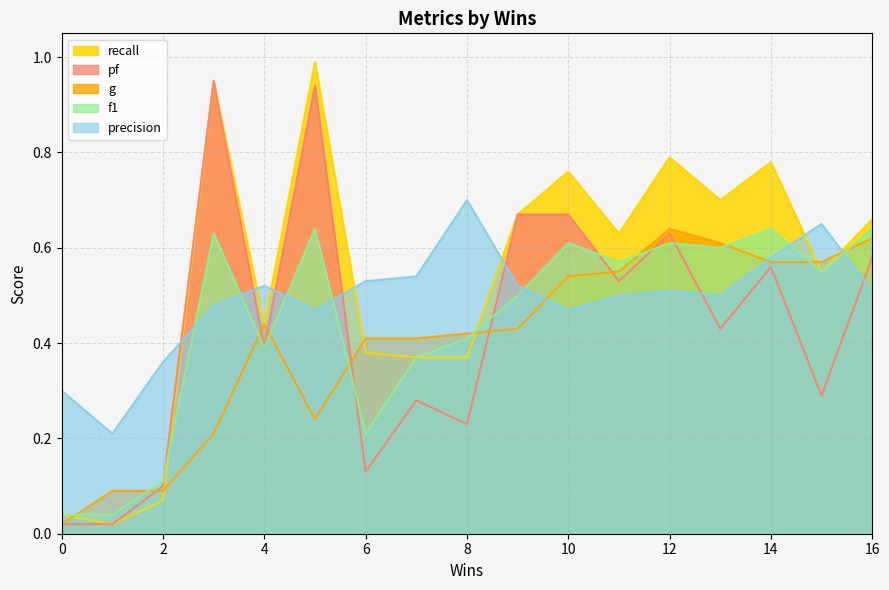

Reading right to left, what are all the values shown in this chart?

recall: 0.7	0.6	0.8	0.7	0.8	0.6	0.8	0.7	0.4	0.4	0.4	1.0	0.4	0.9	0.1	0.0	0.0
pf: 0.6	0.3	0.6	0.4	0.6	0.5	0.7	0.7	0.2	0.3	0.1	0.9	0.4	0.9	0.1	0.0	0.0
g: 0.6	0.6	0.6	0.6	0.6	0.6	0.5	0.4	0.4	0.4	0.4	0.2	0.4	0.2	0.1	0.1	0.0
f1: 0.6	0.6	0.6	0.6	0.6	0.6	0.6	0.5	0.4	0.4	0.2	0.6	0.4	0.6	0.1	0.0	0.0
precision: 0.5	0.7	0.6	0.5	0.5	0.5	0.5	0.5	0.7	0.5	0.5	0.5	0.5	0.5	0.4	0.2	0.3